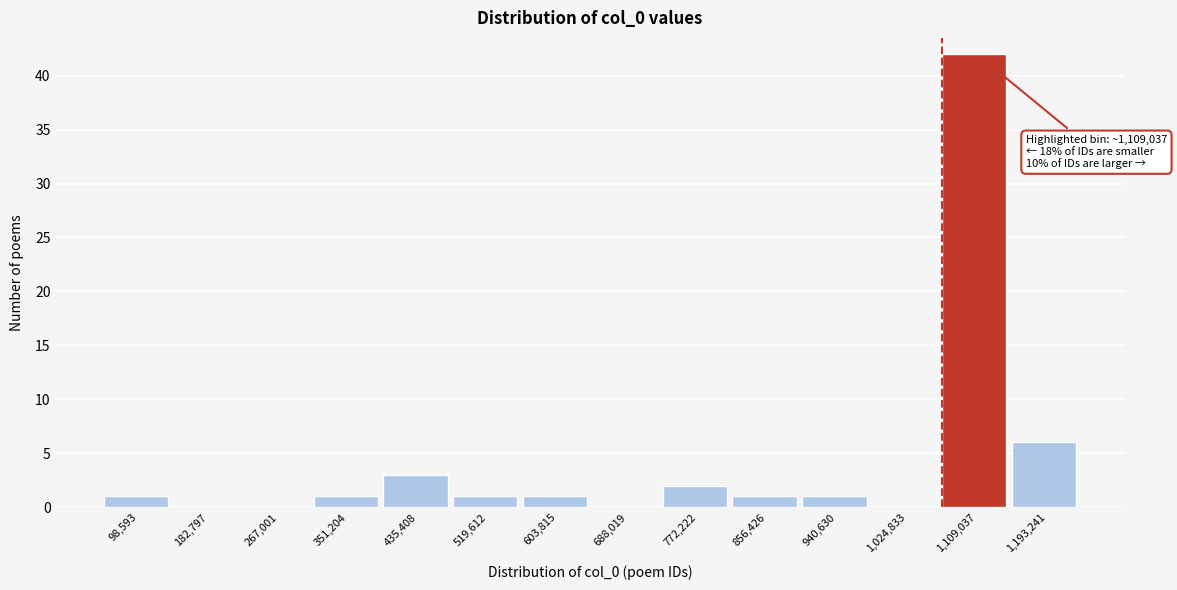

Over which range of the x-axis is the bar tallest?

1070000 to 1150000